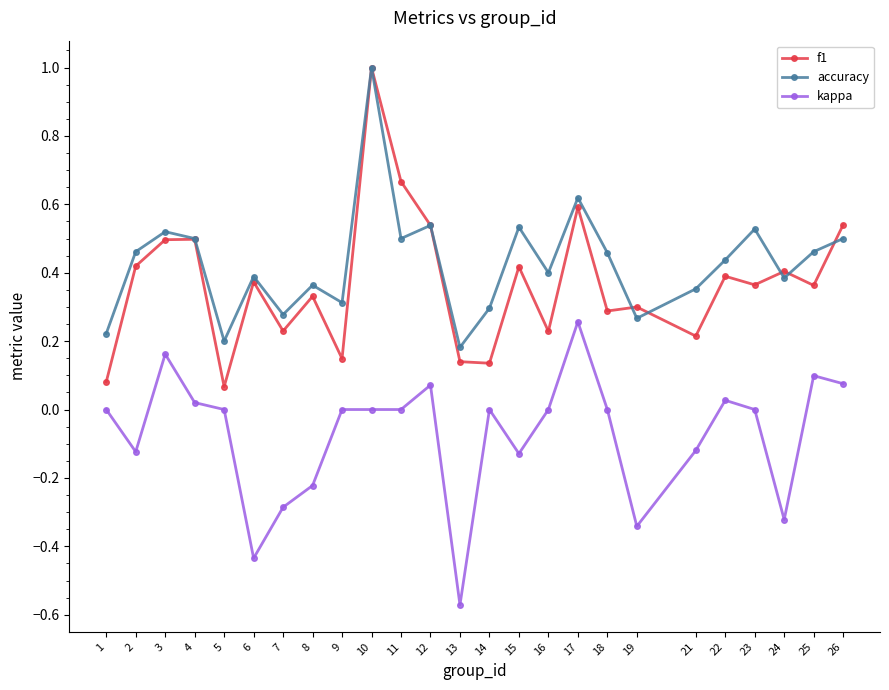

True or false: accuracy and kappa intersect in this chart.

False